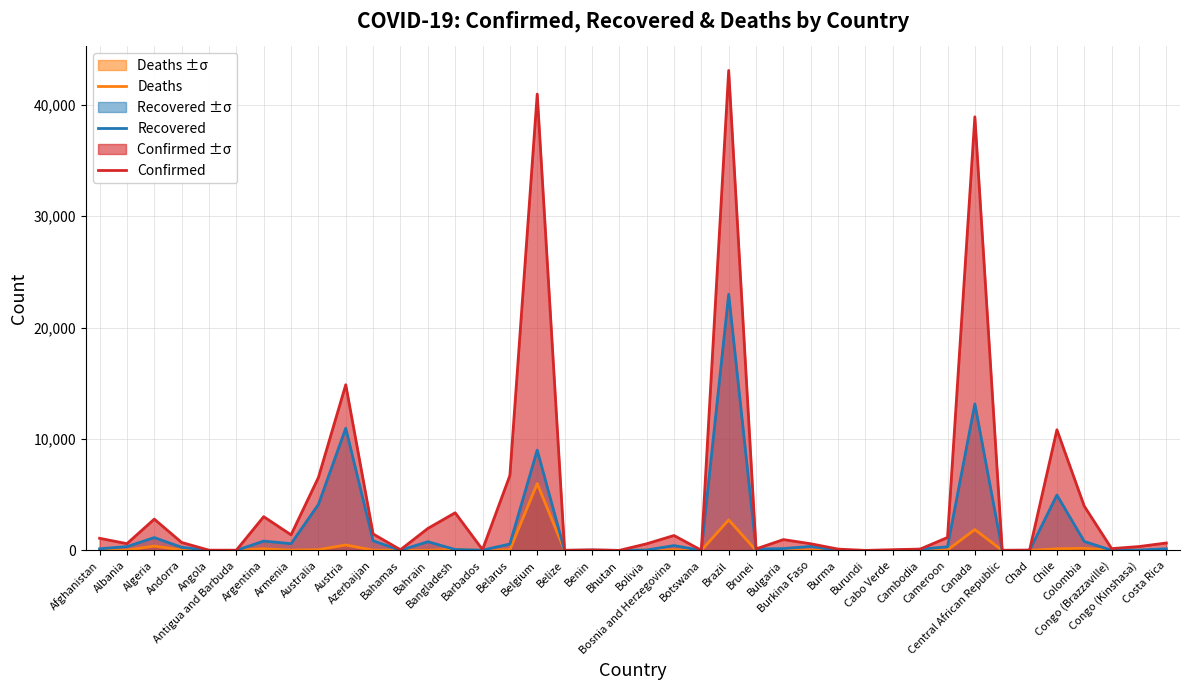

What is the difference between the highest and lowest values at Bulgaria?

930